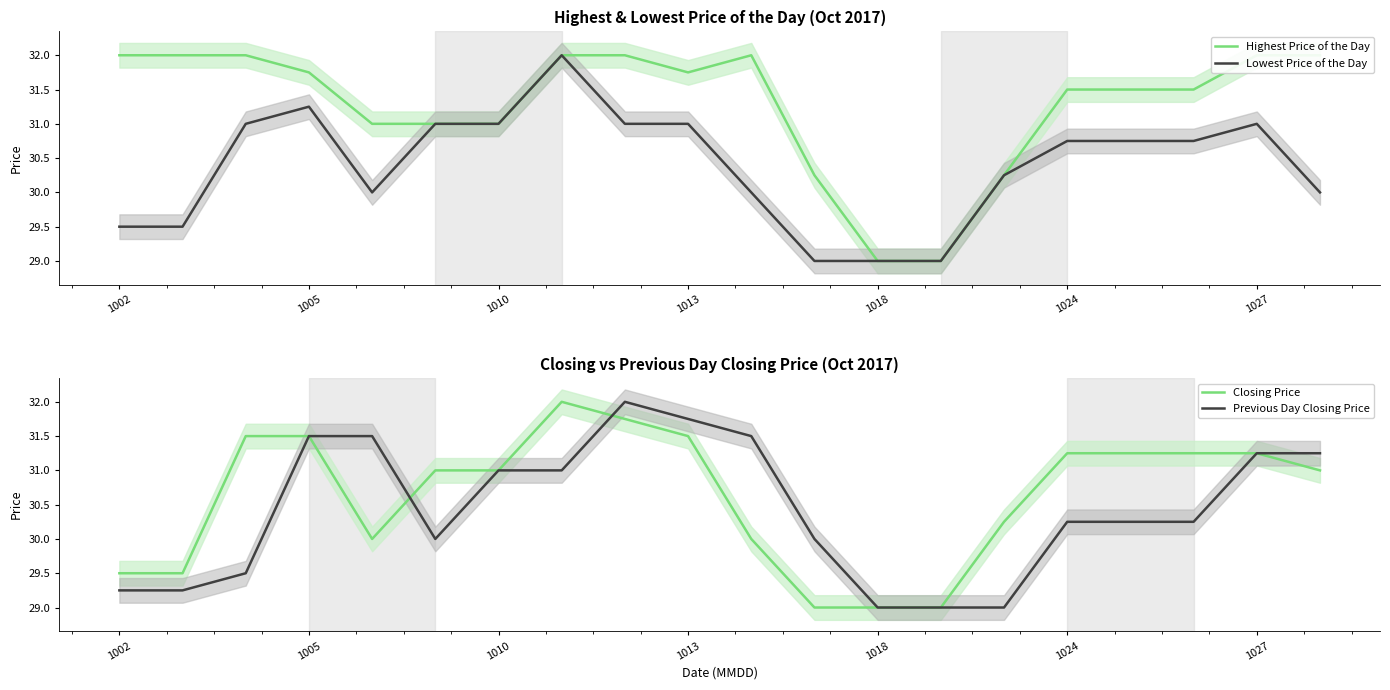

What is the lowest value of the Lowest Price of the Day series?

29.0